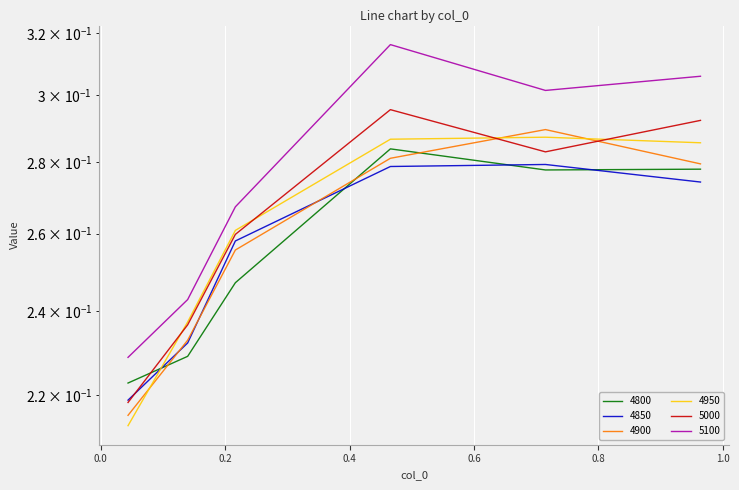

Which category has the highest value across all series?

0.4657534246575342